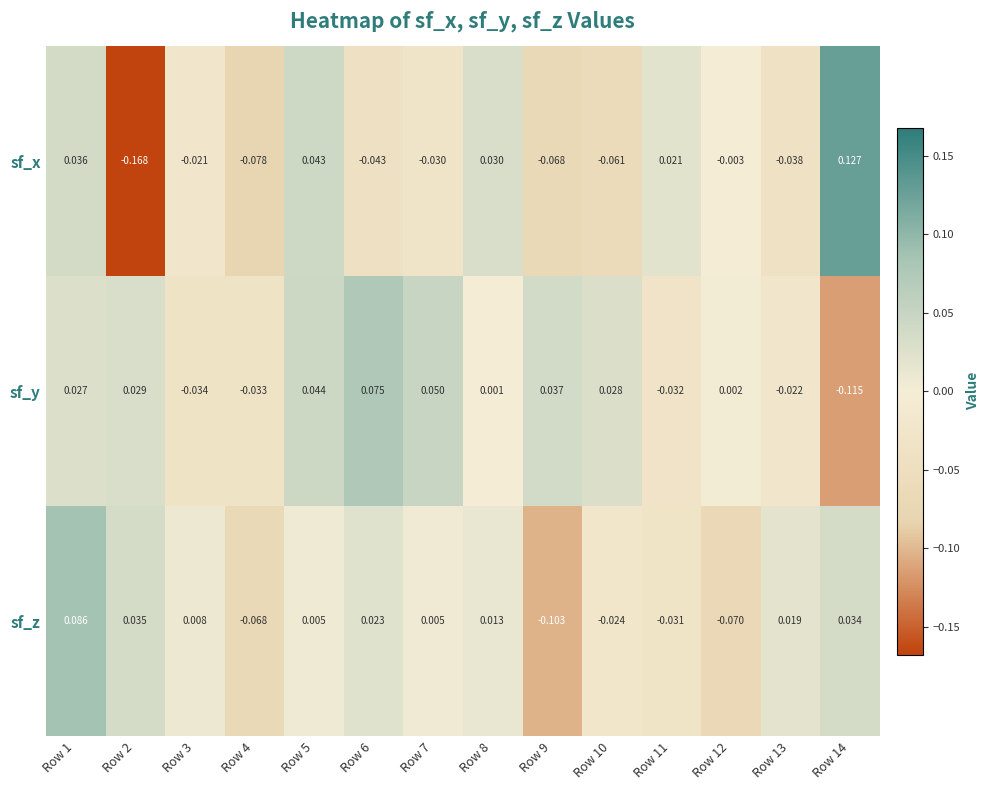

Which series has the largest range (max minus min)?

sf_x